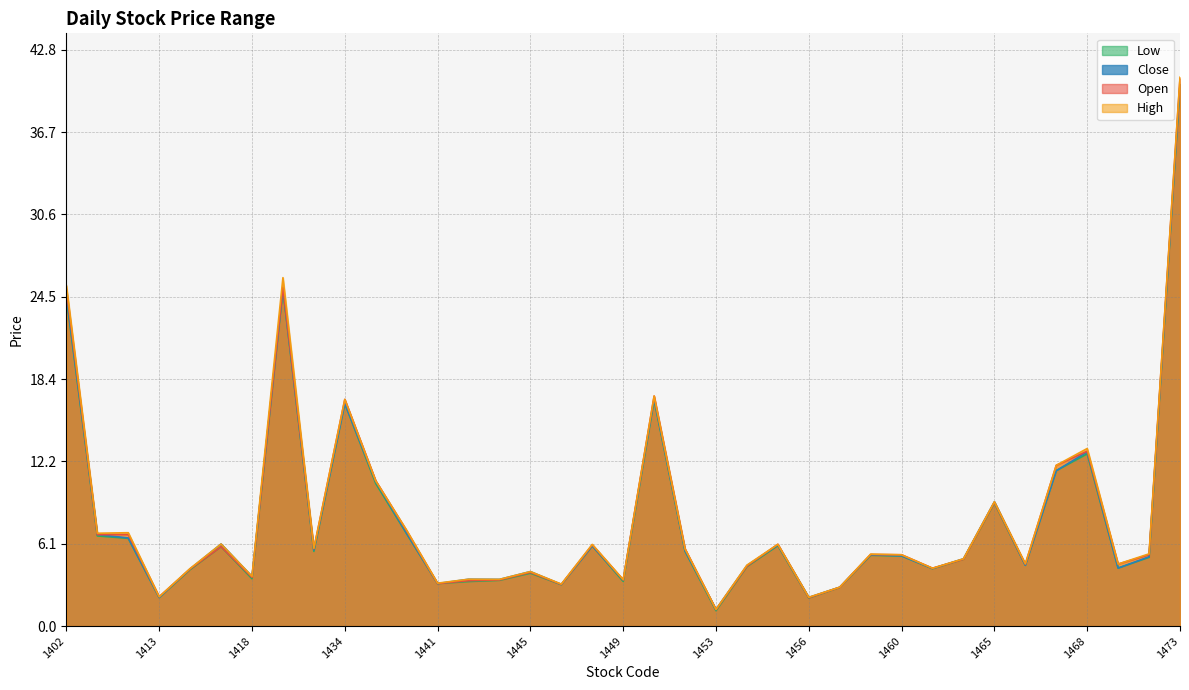

At which category does Close reach its first local peak?

1417